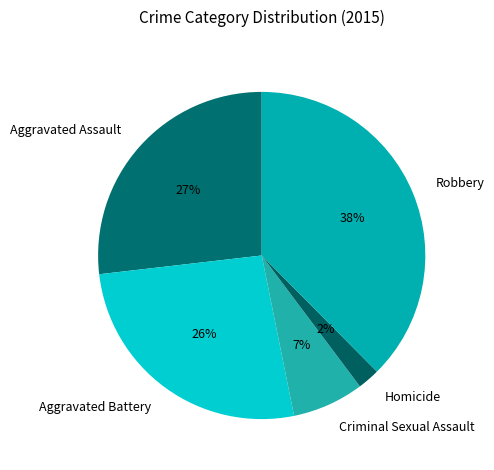

To the nearest percent, what is the combined percentage of Aggravated Assault and Criminal Sexual Assault?

34%